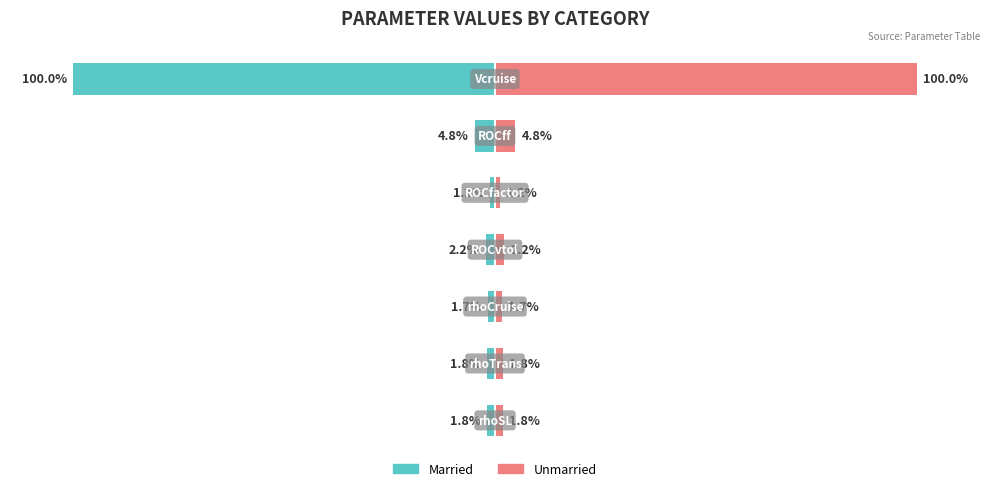

Reading left to right, list all the values displayed in this chart.

Married: -1.8	-1.8	-1.7	-2.2	-1.2	-4.8	-100.0
Unmarried: 1.8	1.8	1.7	2.2	1.2	4.8	100.0